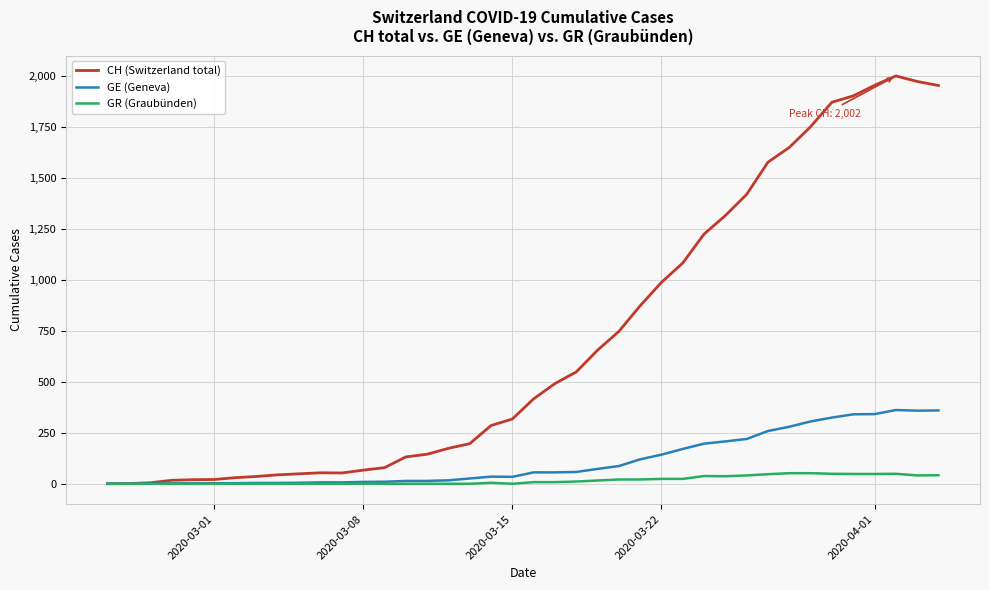

Rank the series by their maximum value, from highest to lowest.

CH (Switzerland total), GE (Geneva), GR (Graubünden)